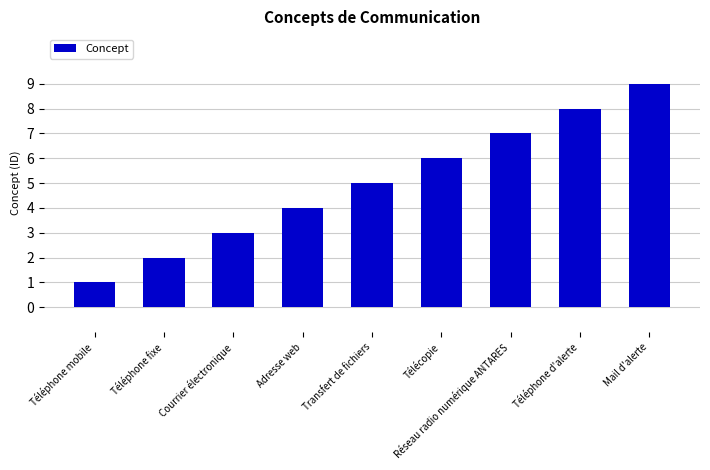

Which has a higher value, Télécopie or Transfert de fichiers?

Télécopie